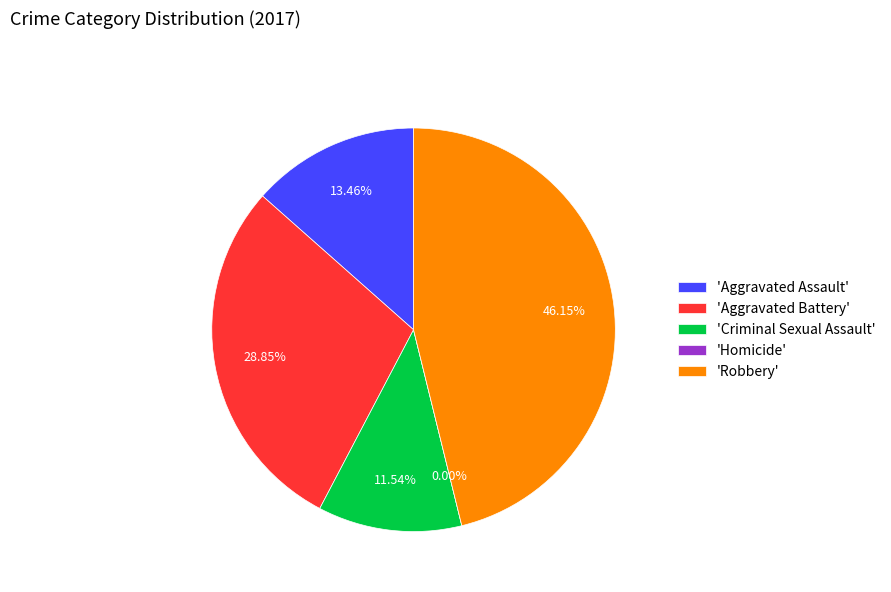

Which slice is the largest?

Robbery